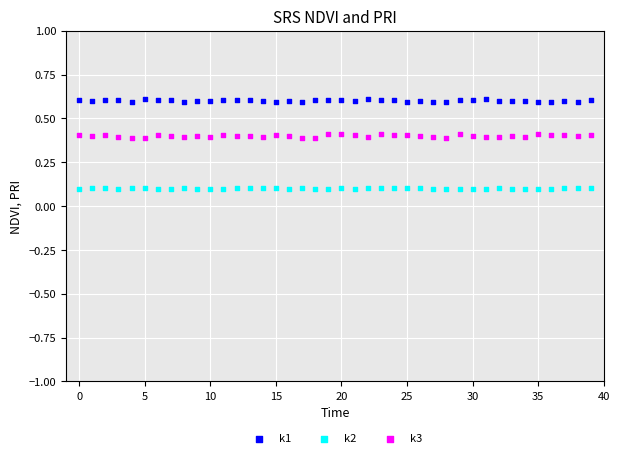

Across all data points, what is the range of Y values (max minus min)?

0.5